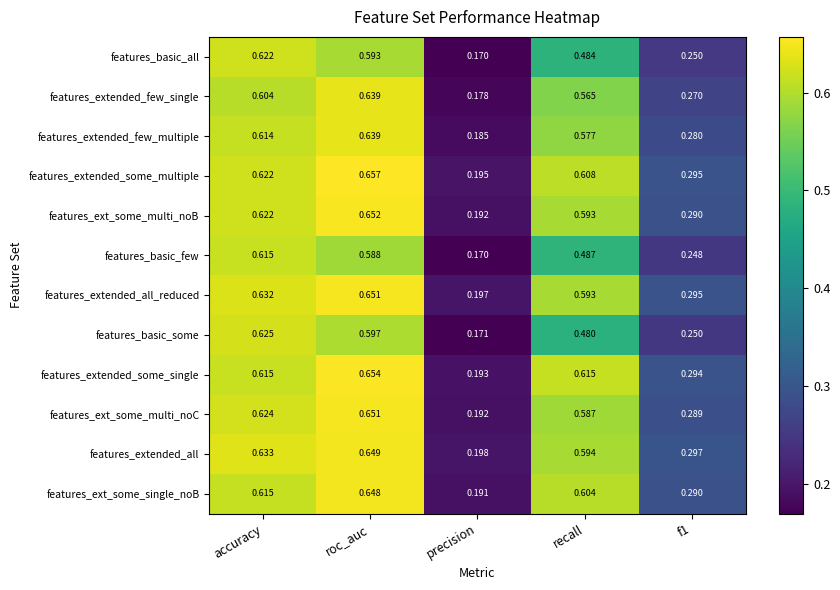

At which category is the sum across all series the highest?

roc_auc